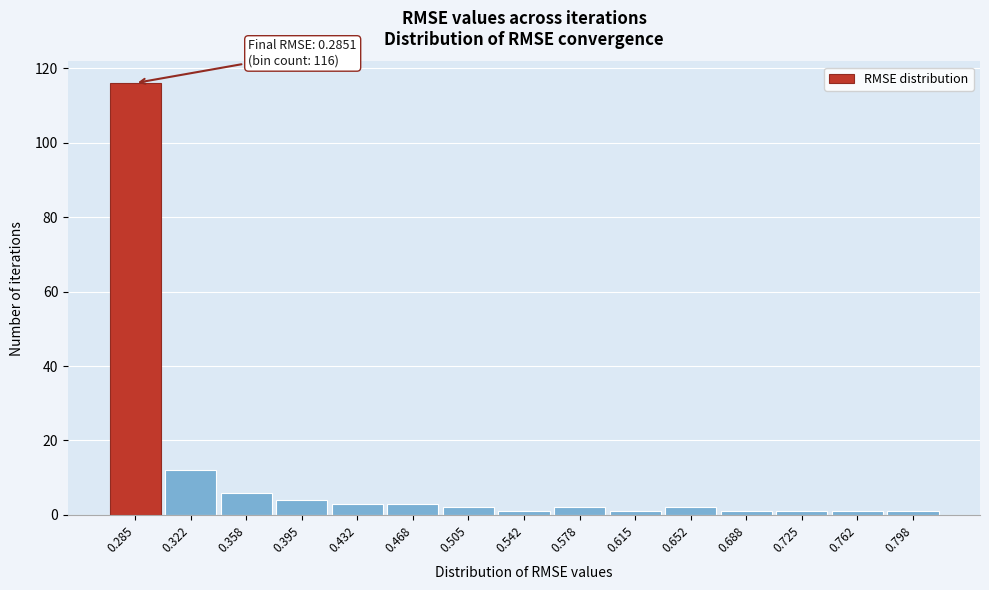

Reading left to right, list all the values displayed in this chart.

116	12	6	4	3	3	2	1	2	1	2	1	1	1	1